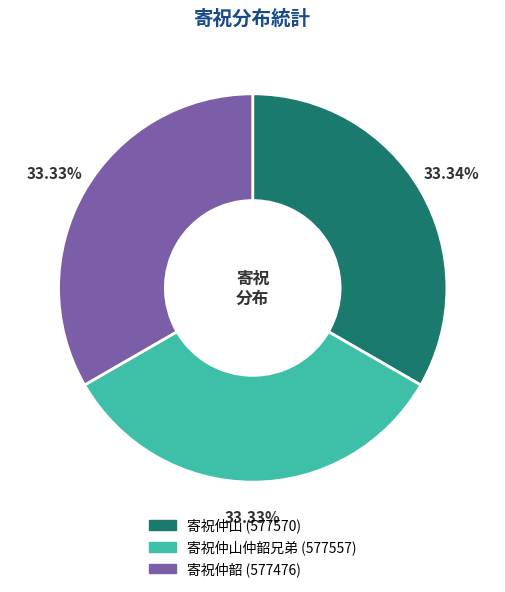

Does any single category account for the majority?

No